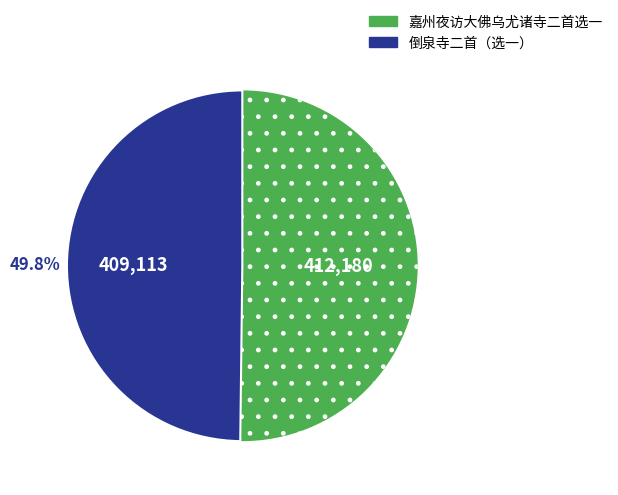

To the nearest percent, what is the average slice percentage?

50%